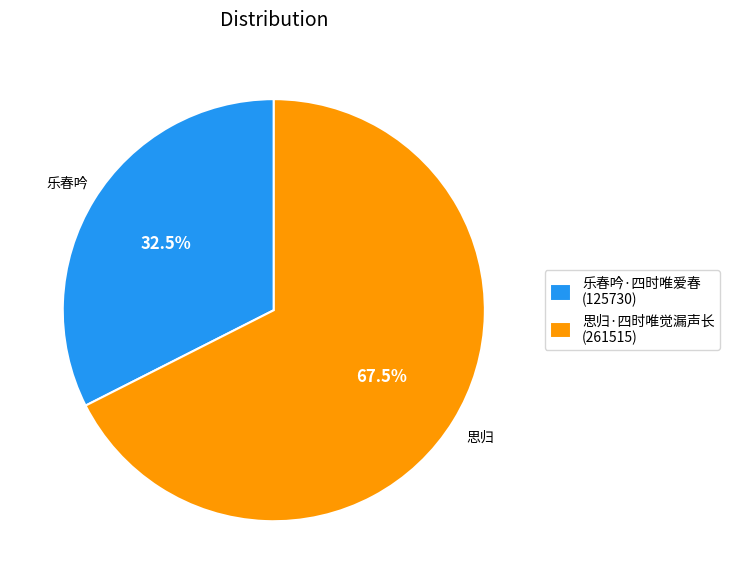

Is the sum of 乐春吟·四时唯爱春 (125730) and 思归·四时唯觉漏声长 (261515) greater than half?

Yes